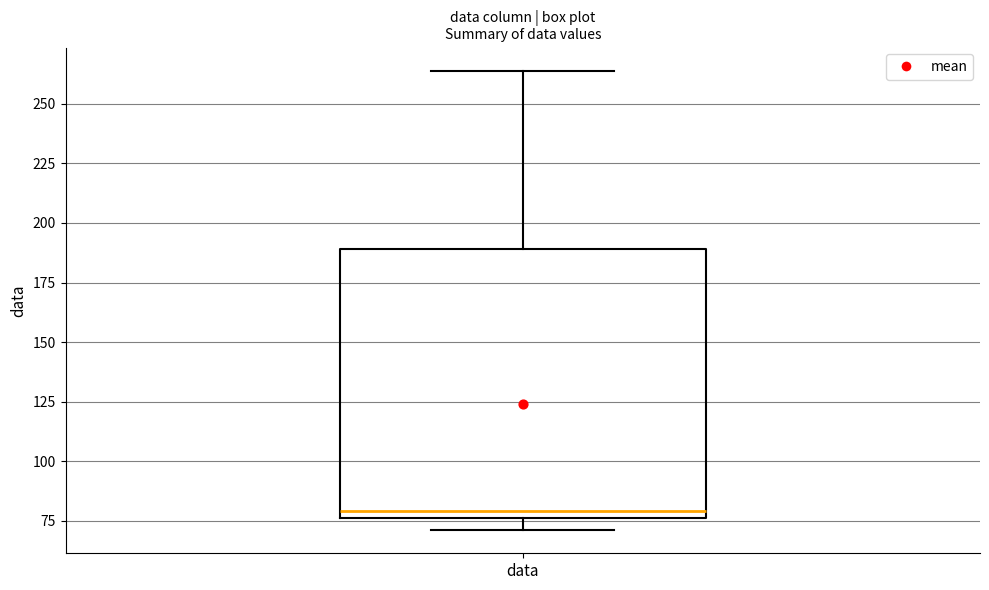

Read this box plot against the y-axis: the position of the median line, the range covered by the box, and the ends of both whiskers. The values are not printed on the chart, so give them approximately, as read against the axis.

median 80, box 75 to 190, whiskers 70 to 265